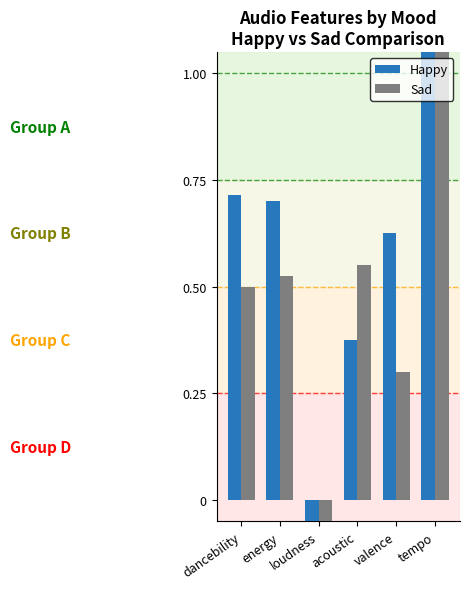

What are all the series names shown in the legend?

Happy, Sad